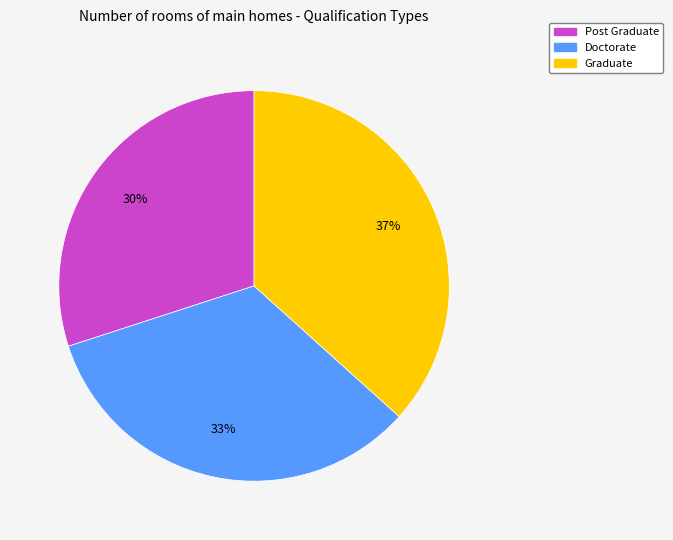

How many segments does this pie chart have?

3